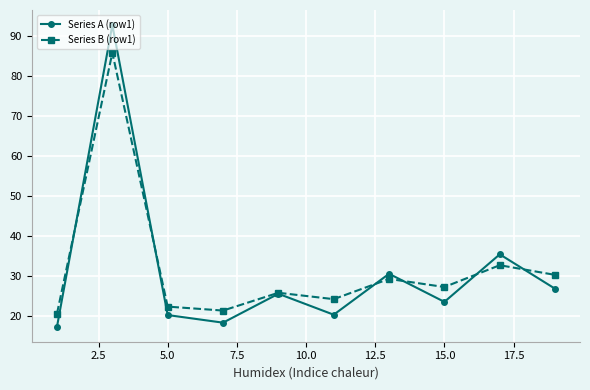

List the series in order of their peak value, highest first.

Series A (row1), Series B (row1)